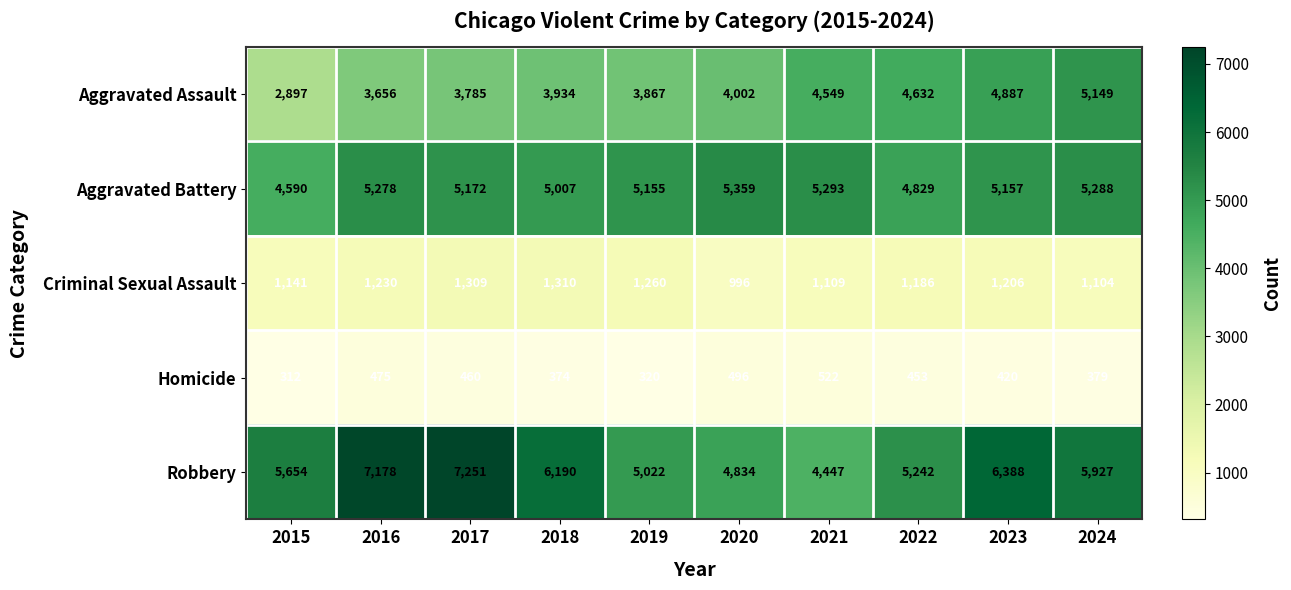

Where is Robbery nearest to the value 5849?

2024